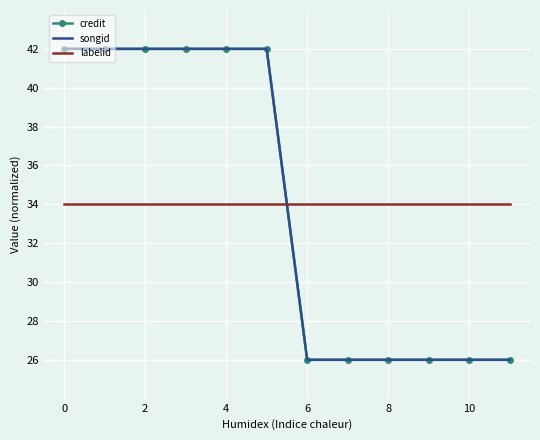

True or false: songid and credit cross at least once.

False